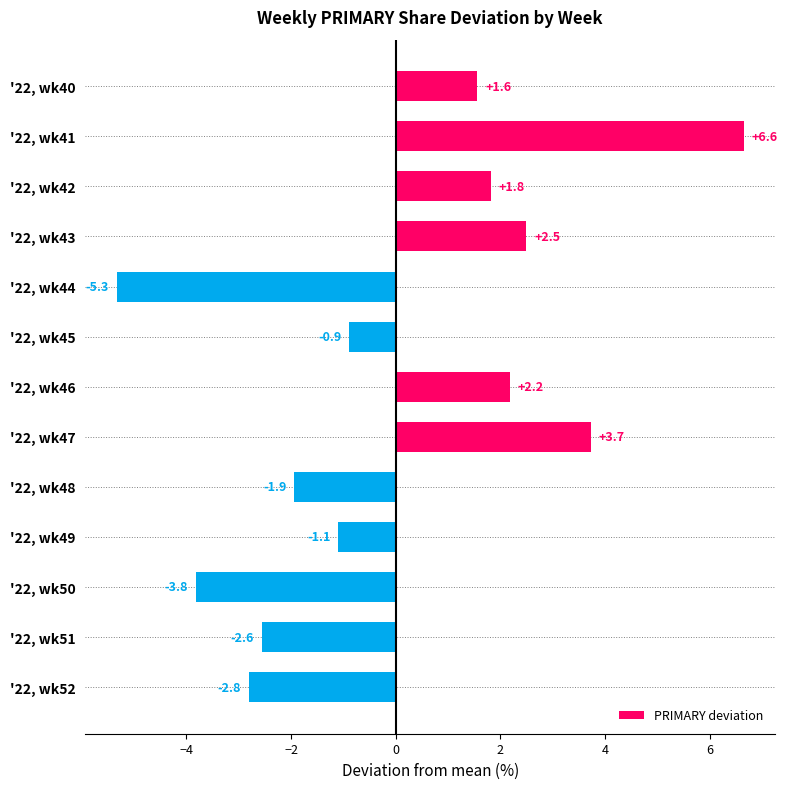

Are the bars grouped side by side (vs. stacked)?

No